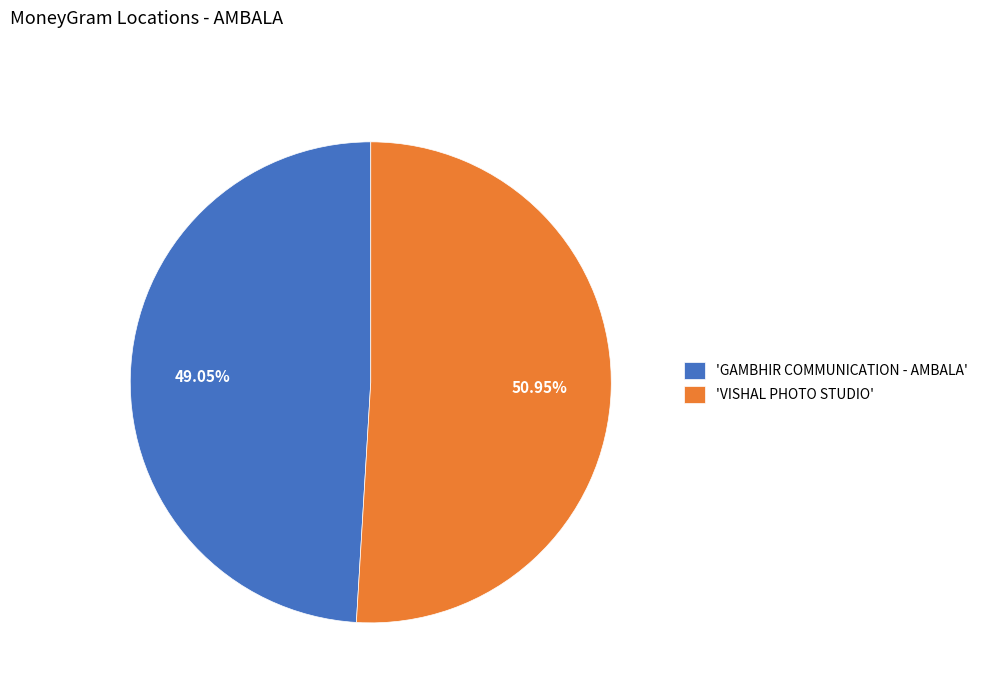

What is the largest slice in the pie chart?

'VISHAL PHOTO STUDIO'